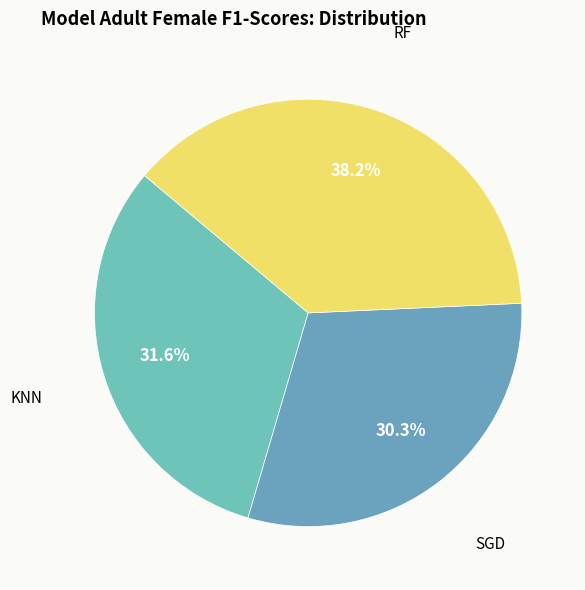

Do KNN and SGD together represent more than half of the pie?

Yes